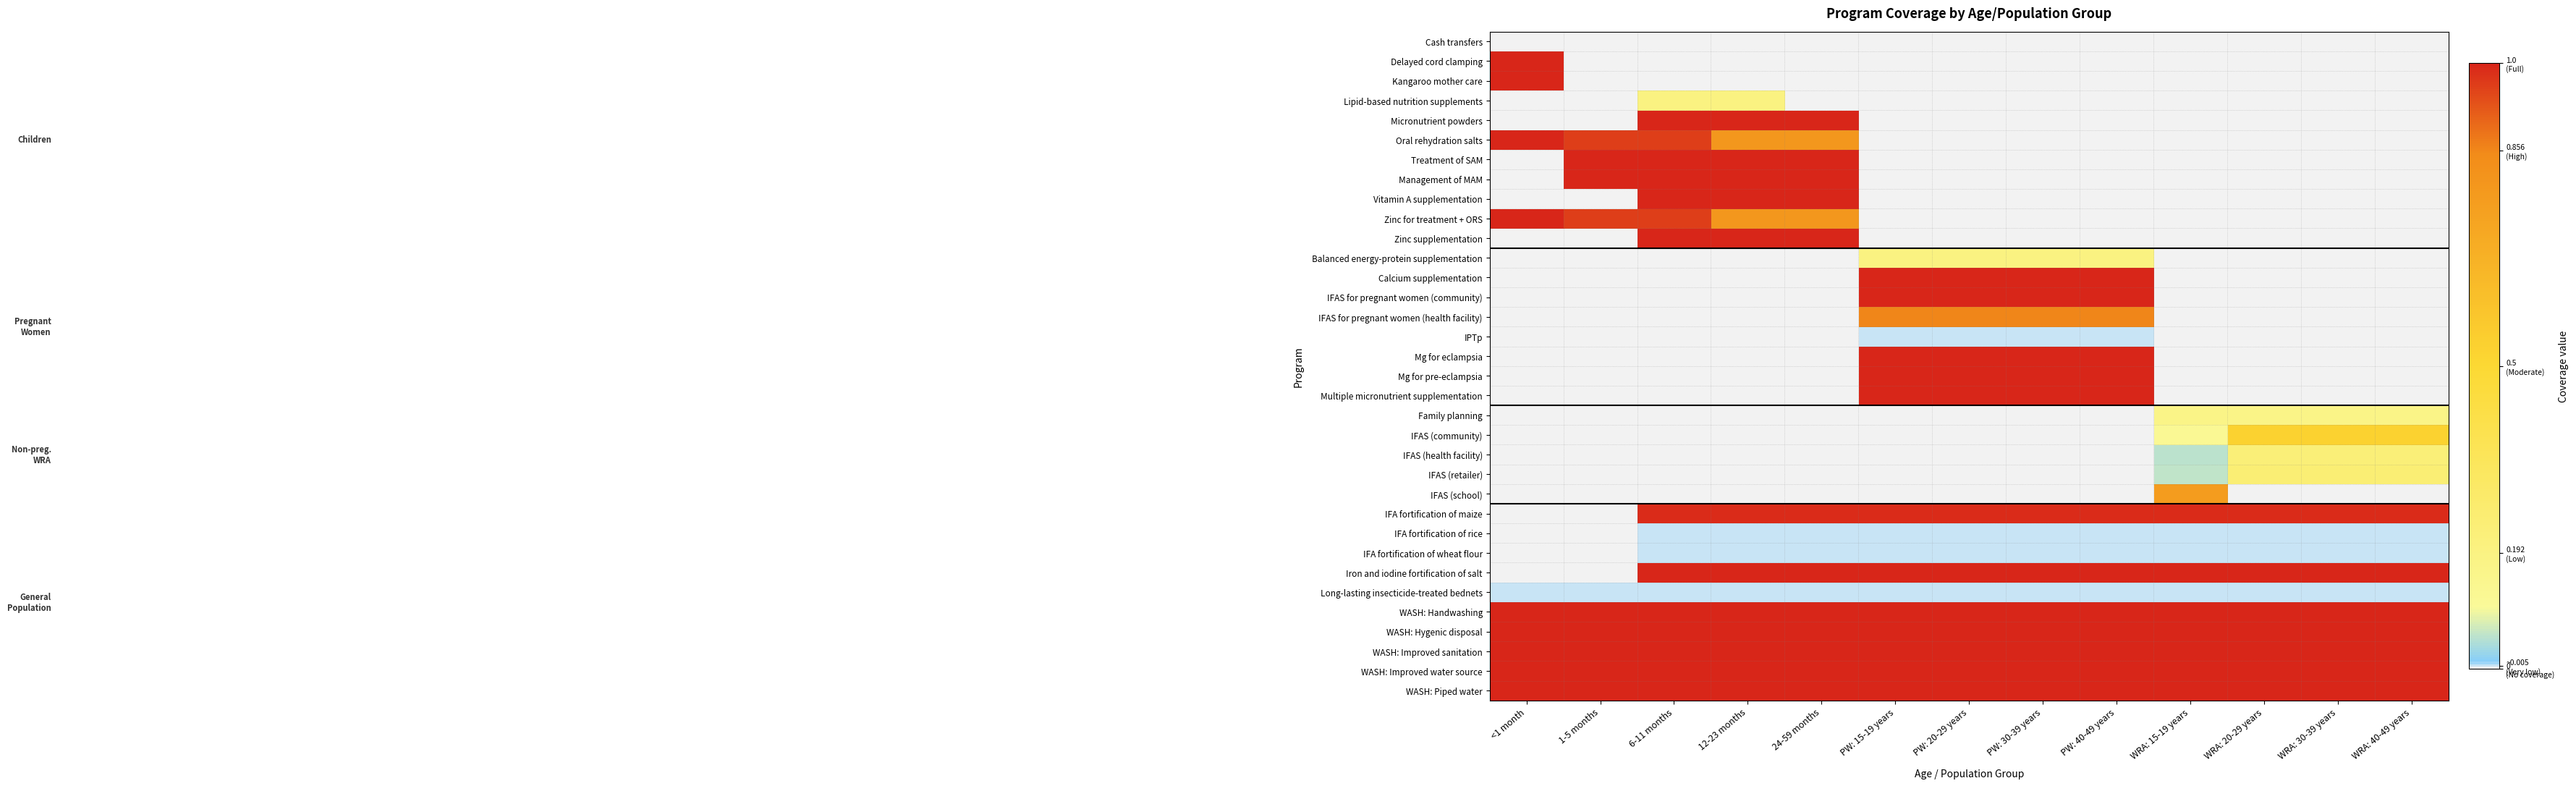

Reading left to right, transcribe all the data shown in this chart.

Cash transfers: <1 month=0.0	1-5 months=0.0	6-11 months=0.0	12-23 months=0.0	24-59 months=0.0	PW: 15-19 years=0.0	PW: 20-29 years=0.0	PW: 30-39 years=0.0	PW: 40-49 years=0.0	WRA: 15-19 years=0.0	WRA: 20-29 years=0.0	WRA: 30-39 years=0.0	WRA: 40-49 years=0.0
Delayed cord clamping: <1 month=1.0	1-5 months=0.0	6-11 months=0.0	12-23 months=0.0	24-59 months=0.0	PW: 15-19 years=0.0	PW: 20-29 years=0.0	PW: 30-39 years=0.0	PW: 40-49 years=0.0	WRA: 15-19 years=0.0	WRA: 20-29 years=0.0	WRA: 30-39 years=0.0	WRA: 40-49 years=0.0
Kangaroo mother care: <1 month=1.0	1-5 months=0.0	6-11 months=0.0	12-23 months=0.0	24-59 months=0.0	PW: 15-19 years=0.0	PW: 20-29 years=0.0	PW: 30-39 years=0.0	PW: 40-49 years=0.0	WRA: 15-19 years=0.0	WRA: 20-29 years=0.0	WRA: 30-39 years=0.0	WRA: 40-49 years=0.0
Lipid-based nutrition supplements: <1 month=0.0	1-5 months=0.0	6-11 months=0.2	12-23 months=0.2	24-59 months=0.0	PW: 15-19 years=0.0	PW: 20-29 years=0.0	PW: 30-39 years=0.0	PW: 40-49 years=0.0	WRA: 15-19 years=0.0	WRA: 20-29 years=0.0	WRA: 30-39 years=0.0	WRA: 40-49 years=0.0
Micronutrient powders: <1 month=0.0	1-5 months=0.0	6-11 months=1.0	12-23 months=1.0	24-59 months=1.0	PW: 15-19 years=0.0	PW: 20-29 years=0.0	PW: 30-39 years=0.0	PW: 40-49 years=0.0	WRA: 15-19 years=0.0	WRA: 20-29 years=0.0	WRA: 30-39 years=0.0	WRA: 40-49 years=0.0
Oral rehydration salts: <1 month=1.0	1-5 months=1.0	6-11 months=1.0	12-23 months=0.8	24-59 months=0.8	PW: 15-19 years=0.0	PW: 20-29 years=0.0	PW: 30-39 years=0.0	PW: 40-49 years=0.0	WRA: 15-19 years=0.0	WRA: 20-29 years=0.0	WRA: 30-39 years=0.0	WRA: 40-49 years=0.0
Treatment of SAM: <1 month=0.0	1-5 months=1.0	6-11 months=1.0	12-23 months=1.0	24-59 months=1.0	PW: 15-19 years=0.0	PW: 20-29 years=0.0	PW: 30-39 years=0.0	PW: 40-49 years=0.0	WRA: 15-19 years=0.0	WRA: 20-29 years=0.0	WRA: 30-39 years=0.0	WRA: 40-49 years=0.0
Management of MAM: <1 month=0.0	1-5 months=1.0	6-11 months=1.0	12-23 months=1.0	24-59 months=1.0	PW: 15-19 years=0.0	PW: 20-29 years=0.0	PW: 30-39 years=0.0	PW: 40-49 years=0.0	WRA: 15-19 years=0.0	WRA: 20-29 years=0.0	WRA: 30-39 years=0.0	WRA: 40-49 years=0.0
Vitamin A supplementation: <1 month=0.0	1-5 months=0.0	6-11 months=1.0	12-23 months=1.0	24-59 months=1.0	PW: 15-19 years=0.0	PW: 20-29 years=0.0	PW: 30-39 years=0.0	PW: 40-49 years=0.0	WRA: 15-19 years=0.0	WRA: 20-29 years=0.0	WRA: 30-39 years=0.0	WRA: 40-49 years=0.0
Zinc for treatment + ORS: <1 month=1.0	1-5 months=1.0	6-11 months=1.0	12-23 months=0.8	24-59 months=0.8	PW: 15-19 years=0.0	PW: 20-29 years=0.0	PW: 30-39 years=0.0	PW: 40-49 years=0.0	WRA: 15-19 years=0.0	WRA: 20-29 years=0.0	WRA: 30-39 years=0.0	WRA: 40-49 years=0.0
Zinc supplementation: <1 month=0.0	1-5 months=0.0	6-11 months=1.0	12-23 months=1.0	24-59 months=1.0	PW: 15-19 years=0.0	PW: 20-29 years=0.0	PW: 30-39 years=0.0	PW: 40-49 years=0.0	WRA: 15-19 years=0.0	WRA: 20-29 years=0.0	WRA: 30-39 years=0.0	WRA: 40-49 years=0.0
Balanced energy-protein supplementation: <1 month=0.0	1-5 months=0.0	6-11 months=0.0	12-23 months=0.0	24-59 months=0.0	PW: 15-19 years=0.2	PW: 20-29 years=0.2	PW: 30-39 years=0.2	PW: 40-49 years=0.2	WRA: 15-19 years=0.0	WRA: 20-29 years=0.0	WRA: 30-39 years=0.0	WRA: 40-49 years=0.0
Calcium supplementation: <1 month=0.0	1-5 months=0.0	6-11 months=0.0	12-23 months=0.0	24-59 months=0.0	PW: 15-19 years=1.0	PW: 20-29 years=1.0	PW: 30-39 years=1.0	PW: 40-49 years=1.0	WRA: 15-19 years=0.0	WRA: 20-29 years=0.0	WRA: 30-39 years=0.0	WRA: 40-49 years=0.0
IFAS for pregnant women (community): <1 month=0.0	1-5 months=0.0	6-11 months=0.0	12-23 months=0.0	24-59 months=0.0	PW: 15-19 years=1.0	PW: 20-29 years=1.0	PW: 30-39 years=1.0	PW: 40-49 years=1.0	WRA: 15-19 years=0.0	WRA: 20-29 years=0.0	WRA: 30-39 years=0.0	WRA: 40-49 years=0.0
IFAS for pregnant women (health facility): <1 month=0.0	1-5 months=0.0	6-11 months=0.0	12-23 months=0.0	24-59 months=0.0	PW: 15-19 years=0.9	PW: 20-29 years=0.9	PW: 30-39 years=0.9	PW: 40-49 years=0.9	WRA: 15-19 years=0.0	WRA: 20-29 years=0.0	WRA: 30-39 years=0.0	WRA: 40-49 years=0.0
IPTp: <1 month=0.0	1-5 months=0.0	6-11 months=0.0	12-23 months=0.0	24-59 months=0.0	PW: 15-19 years=0.0	PW: 20-29 years=0.0	PW: 30-39 years=0.0	PW: 40-49 years=0.0	WRA: 15-19 years=0.0	WRA: 20-29 years=0.0	WRA: 30-39 years=0.0	WRA: 40-49 years=0.0
Mg for eclampsia: <1 month=0.0	1-5 months=0.0	6-11 months=0.0	12-23 months=0.0	24-59 months=0.0	PW: 15-19 years=1.0	PW: 20-29 years=1.0	PW: 30-39 years=1.0	PW: 40-49 years=1.0	WRA: 15-19 years=0.0	WRA: 20-29 years=0.0	WRA: 30-39 years=0.0	WRA: 40-49 years=0.0
Mg for pre-eclampsia: <1 month=0.0	1-5 months=0.0	6-11 months=0.0	12-23 months=0.0	24-59 months=0.0	PW: 15-19 years=1.0	PW: 20-29 years=1.0	PW: 30-39 years=1.0	PW: 40-49 years=1.0	WRA: 15-19 years=0.0	WRA: 20-29 years=0.0	WRA: 30-39 years=0.0	WRA: 40-49 years=0.0
Multiple micronutrient supplementation: <1 month=0.0	1-5 months=0.0	6-11 months=0.0	12-23 months=0.0	24-59 months=0.0	PW: 15-19 years=1.0	PW: 20-29 years=1.0	PW: 30-39 years=1.0	PW: 40-49 years=1.0	WRA: 15-19 years=0.0	WRA: 20-29 years=0.0	WRA: 30-39 years=0.0	WRA: 40-49 years=0.0
Family planning: <1 month=0.0	1-5 months=0.0	6-11 months=0.0	12-23 months=0.0	24-59 months=0.0	PW: 15-19 years=0.0	PW: 20-29 years=0.0	PW: 30-39 years=0.0	PW: 40-49 years=0.0	WRA: 15-19 years=0.2	WRA: 20-29 years=0.2	WRA: 30-39 years=0.2	WRA: 40-49 years=0.2
IFAS (community): <1 month=0.0	1-5 months=0.0	6-11 months=0.0	12-23 months=0.0	24-59 months=0.0	PW: 15-19 years=0.0	PW: 20-29 years=0.0	PW: 30-39 years=0.0	PW: 40-49 years=0.0	WRA: 15-19 years=0.1	WRA: 20-29 years=0.5	WRA: 30-39 years=0.5	WRA: 40-49 years=0.5
IFAS (health facility): <1 month=0.0	1-5 months=0.0	6-11 months=0.0	12-23 months=0.0	24-59 months=0.0	PW: 15-19 years=0.0	PW: 20-29 years=0.0	PW: 30-39 years=0.0	PW: 40-49 years=0.0	WRA: 15-19 years=0.1	WRA: 20-29 years=0.2	WRA: 30-39 years=0.2	WRA: 40-49 years=0.2
IFAS (retailer): <1 month=0.0	1-5 months=0.0	6-11 months=0.0	12-23 months=0.0	24-59 months=0.0	PW: 15-19 years=0.0	PW: 20-29 years=0.0	PW: 30-39 years=0.0	PW: 40-49 years=0.0	WRA: 15-19 years=0.1	WRA: 20-29 years=0.2	WRA: 30-39 years=0.2	WRA: 40-49 years=0.2
IFAS (school): <1 month=0.0	1-5 months=0.0	6-11 months=0.0	12-23 months=0.0	24-59 months=0.0	PW: 15-19 years=0.0	PW: 20-29 years=0.0	PW: 30-39 years=0.0	PW: 40-49 years=0.0	WRA: 15-19 years=0.8	WRA: 20-29 years=0.0	WRA: 30-39 years=0.0	WRA: 40-49 years=0.0
IFA fortification of maize: <1 month=0.0	1-5 months=0.0	6-11 months=1.0	12-23 months=1.0	24-59 months=1.0	PW: 15-19 years=1.0	PW: 20-29 years=1.0	PW: 30-39 years=1.0	PW: 40-49 years=1.0	WRA: 15-19 years=1.0	WRA: 20-29 years=1.0	WRA: 30-39 years=1.0	WRA: 40-49 years=1.0
IFA fortification of rice: <1 month=0.0	1-5 months=0.0	6-11 months=0.0	12-23 months=0.0	24-59 months=0.0	PW: 15-19 years=0.0	PW: 20-29 years=0.0	PW: 30-39 years=0.0	PW: 40-49 years=0.0	WRA: 15-19 years=0.0	WRA: 20-29 years=0.0	WRA: 30-39 years=0.0	WRA: 40-49 years=0.0
IFA fortification of wheat flour: <1 month=0.0	1-5 months=0.0	6-11 months=0.0	12-23 months=0.0	24-59 months=0.0	PW: 15-19 years=0.0	PW: 20-29 years=0.0	PW: 30-39 years=0.0	PW: 40-49 years=0.0	WRA: 15-19 years=0.0	WRA: 20-29 years=0.0	WRA: 30-39 years=0.0	WRA: 40-49 years=0.0
Iron and iodine fortification of salt: <1 month=0.0	1-5 months=0.0	6-11 months=1.0	12-23 months=1.0	24-59 months=1.0	PW: 15-19 years=1.0	PW: 20-29 years=1.0	PW: 30-39 years=1.0	PW: 40-49 years=1.0	WRA: 15-19 years=1.0	WRA: 20-29 years=1.0	WRA: 30-39 years=1.0	WRA: 40-49 years=1.0
Long-lasting insecticide-treated bednets: <1 month=0.0	1-5 months=0.0	6-11 months=0.0	12-23 months=0.0	24-59 months=0.0	PW: 15-19 years=0.0	PW: 20-29 years=0.0	PW: 30-39 years=0.0	PW: 40-49 years=0.0	WRA: 15-19 years=0.0	WRA: 20-29 years=0.0	WRA: 30-39 years=0.0	WRA: 40-49 years=0.0
WASH: Handwashing: <1 month=1.0	1-5 months=1.0	6-11 months=1.0	12-23 months=1.0	24-59 months=1.0	PW: 15-19 years=1.0	PW: 20-29 years=1.0	PW: 30-39 years=1.0	PW: 40-49 years=1.0	WRA: 15-19 years=1.0	WRA: 20-29 years=1.0	WRA: 30-39 years=1.0	WRA: 40-49 years=1.0
WASH: Hygenic disposal: <1 month=1.0	1-5 months=1.0	6-11 months=1.0	12-23 months=1.0	24-59 months=1.0	PW: 15-19 years=1.0	PW: 20-29 years=1.0	PW: 30-39 years=1.0	PW: 40-49 years=1.0	WRA: 15-19 years=1.0	WRA: 20-29 years=1.0	WRA: 30-39 years=1.0	WRA: 40-49 years=1.0
WASH: Improved sanitation: <1 month=1.0	1-5 months=1.0	6-11 months=1.0	12-23 months=1.0	24-59 months=1.0	PW: 15-19 years=1.0	PW: 20-29 years=1.0	PW: 30-39 years=1.0	PW: 40-49 years=1.0	WRA: 15-19 years=1.0	WRA: 20-29 years=1.0	WRA: 30-39 years=1.0	WRA: 40-49 years=1.0
WASH: Improved water source: <1 month=1.0	1-5 months=1.0	6-11 months=1.0	12-23 months=1.0	24-59 months=1.0	PW: 15-19 years=1.0	PW: 20-29 years=1.0	PW: 30-39 years=1.0	PW: 40-49 years=1.0	WRA: 15-19 years=1.0	WRA: 20-29 years=1.0	WRA: 30-39 years=1.0	WRA: 40-49 years=1.0
WASH: Piped water: <1 month=1.0	1-5 months=1.0	6-11 months=1.0	12-23 months=1.0	24-59 months=1.0	PW: 15-19 years=1.0	PW: 20-29 years=1.0	PW: 30-39 years=1.0	PW: 40-49 years=1.0	WRA: 15-19 years=1.0	WRA: 20-29 years=1.0	WRA: 30-39 years=1.0	WRA: 40-49 years=1.0